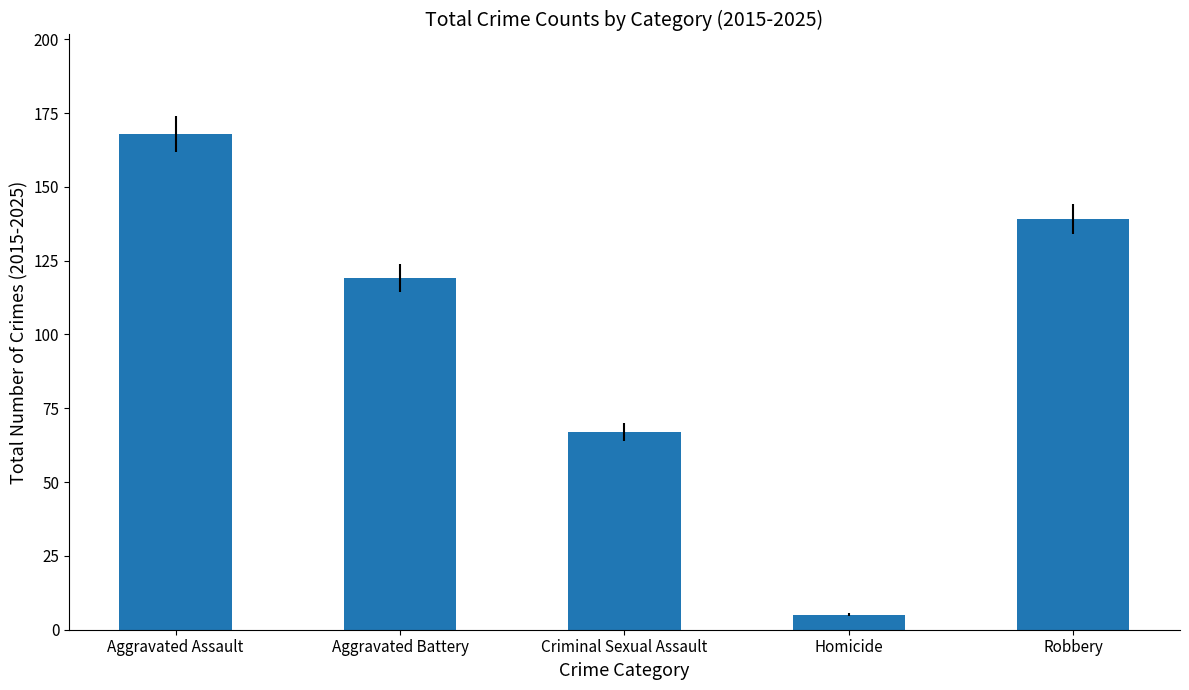

Rank the categories by value from lowest to highest.

Homicide, Criminal Sexual Assault, Aggravated Battery, Robbery, Aggravated Assault